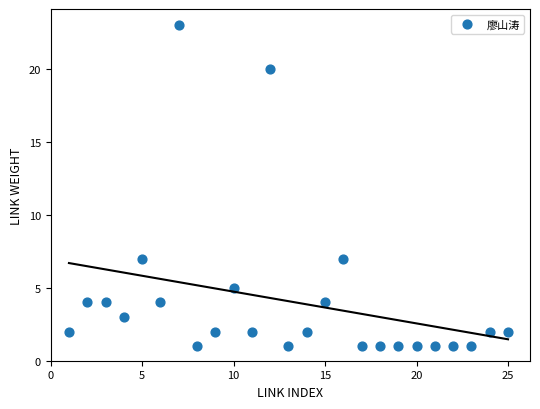

What is the range of Y values (max minus min)?

22